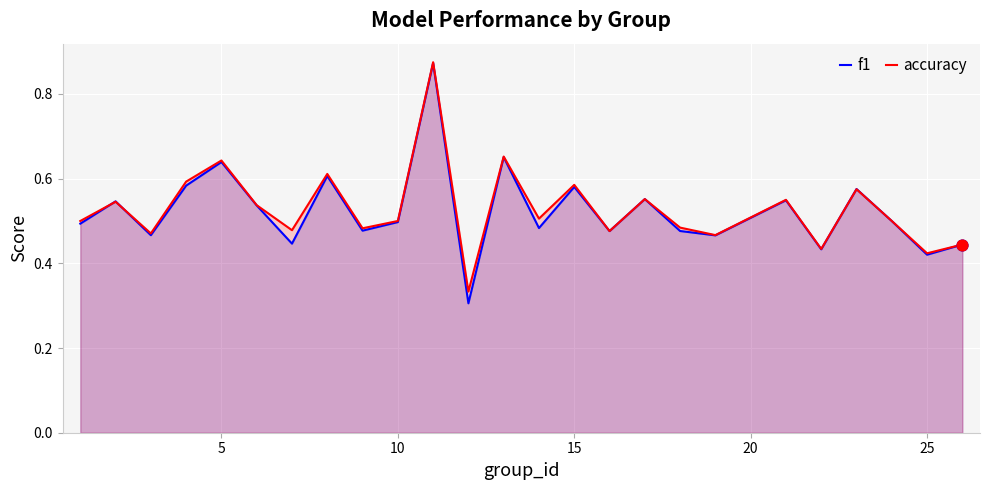

The value of f1 at 25 is 0.2. True or false?

False